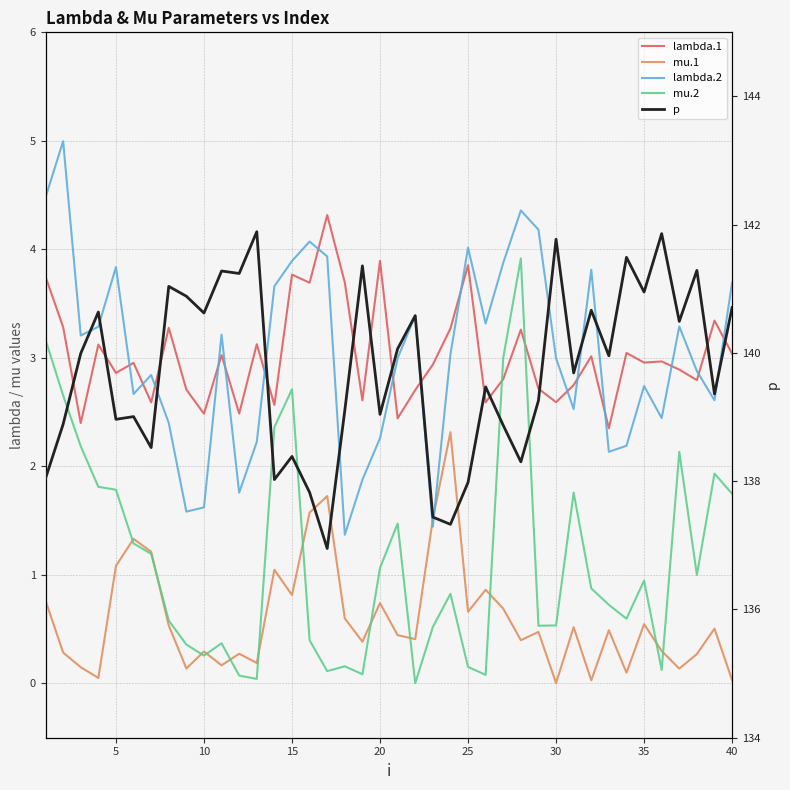

How many data points in lambda.2 are less than 3?

20